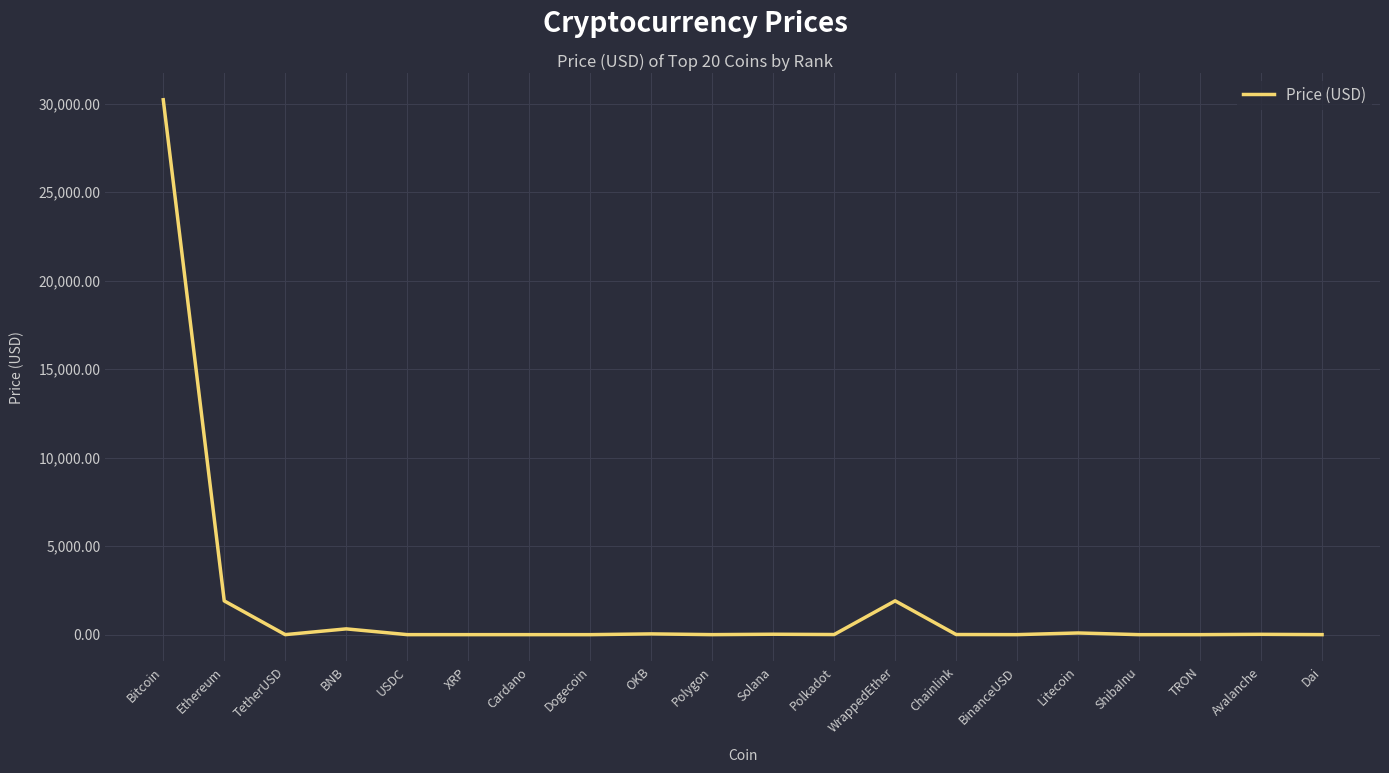

True or false: there are more than 2 points higher than both neighbors.

True